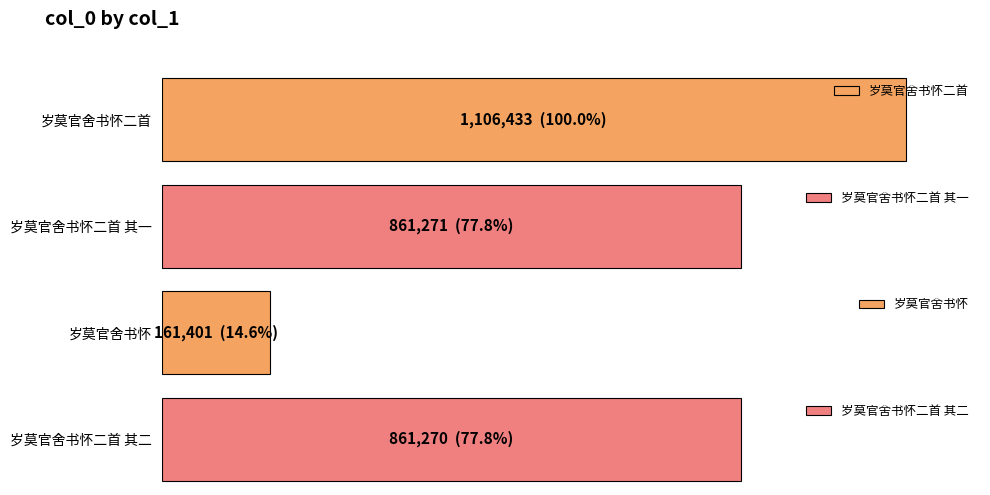

Are the bars horizontal?

Yes